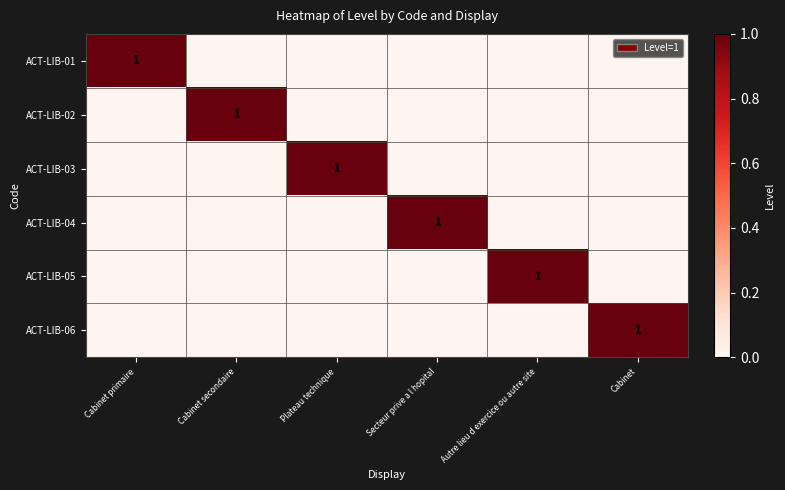

Which series changed the most between Plateau technique and Autre lieu d exercice ou autre site?

ACT-LIB-03